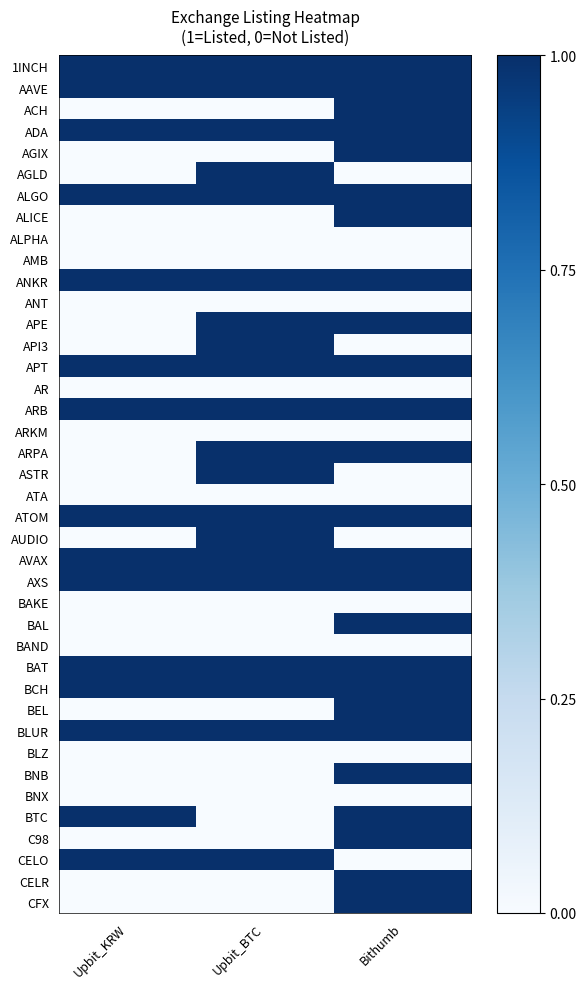

Reading right to left, what are all the values shown in this chart?

1INCH: Bithumb=1	Upbit_BTC=1	Upbit_KRW=1
AAVE: Bithumb=1	Upbit_BTC=1	Upbit_KRW=1
ACH: Bithumb=1	Upbit_BTC=0	Upbit_KRW=0
ADA: Bithumb=1	Upbit_BTC=1	Upbit_KRW=1
AGIX: Bithumb=1	Upbit_BTC=0	Upbit_KRW=0
AGLD: Bithumb=0	Upbit_BTC=1	Upbit_KRW=0
ALGO: Bithumb=1	Upbit_BTC=1	Upbit_KRW=1
ALICE: Bithumb=1	Upbit_BTC=0	Upbit_KRW=0
ALPHA: Bithumb=0	Upbit_BTC=0	Upbit_KRW=0
AMB: Bithumb=0	Upbit_BTC=0	Upbit_KRW=0
ANKR: Bithumb=1	Upbit_BTC=1	Upbit_KRW=1
ANT: Bithumb=0	Upbit_BTC=0	Upbit_KRW=0
APE: Bithumb=1	Upbit_BTC=1	Upbit_KRW=0
API3: Bithumb=0	Upbit_BTC=1	Upbit_KRW=0
APT: Bithumb=1	Upbit_BTC=1	Upbit_KRW=1
AR: Bithumb=0	Upbit_BTC=0	Upbit_KRW=0
ARB: Bithumb=1	Upbit_BTC=1	Upbit_KRW=1
ARKM: Bithumb=0	Upbit_BTC=0	Upbit_KRW=0
ARPA: Bithumb=1	Upbit_BTC=1	Upbit_KRW=0
ASTR: Bithumb=0	Upbit_BTC=1	Upbit_KRW=0
ATA: Bithumb=0	Upbit_BTC=0	Upbit_KRW=0
ATOM: Bithumb=1	Upbit_BTC=1	Upbit_KRW=1
AUDIO: Bithumb=0	Upbit_BTC=1	Upbit_KRW=0
AVAX: Bithumb=1	Upbit_BTC=1	Upbit_KRW=1
AXS: Bithumb=1	Upbit_BTC=1	Upbit_KRW=1
BAKE: Bithumb=0	Upbit_BTC=0	Upbit_KRW=0
BAL: Bithumb=1	Upbit_BTC=0	Upbit_KRW=0
BAND: Bithumb=0	Upbit_BTC=0	Upbit_KRW=0
BAT: Bithumb=1	Upbit_BTC=1	Upbit_KRW=1
BCH: Bithumb=1	Upbit_BTC=1	Upbit_KRW=1
BEL: Bithumb=1	Upbit_BTC=0	Upbit_KRW=0
BLUR: Bithumb=1	Upbit_BTC=1	Upbit_KRW=1
BLZ: Bithumb=0	Upbit_BTC=0	Upbit_KRW=0
BNB: Bithumb=1	Upbit_BTC=0	Upbit_KRW=0
BNX: Bithumb=0	Upbit_BTC=0	Upbit_KRW=0
BTC: Bithumb=1	Upbit_BTC=0	Upbit_KRW=1
C98: Bithumb=1	Upbit_BTC=0	Upbit_KRW=0
CELO: Bithumb=0	Upbit_BTC=1	Upbit_KRW=1
CELR: Bithumb=1	Upbit_BTC=0	Upbit_KRW=0
CFX: Bithumb=1	Upbit_BTC=0	Upbit_KRW=0